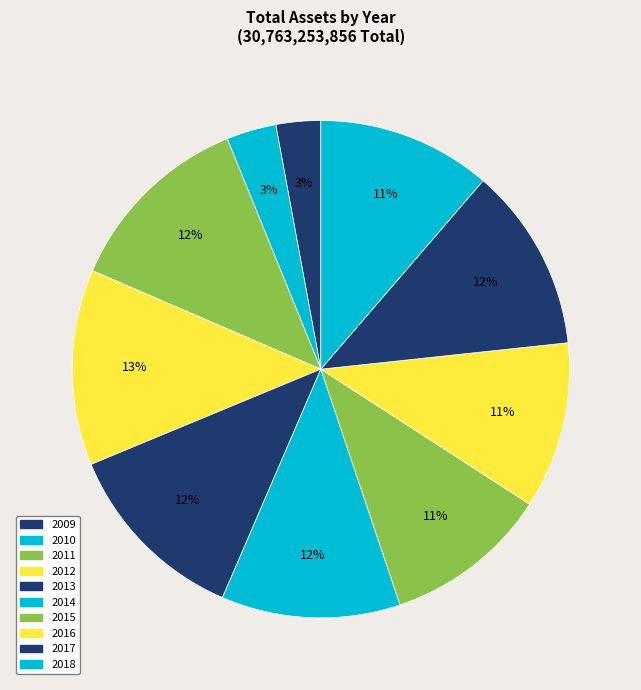

True or false: 2017 accounts for 12% of the total.

True